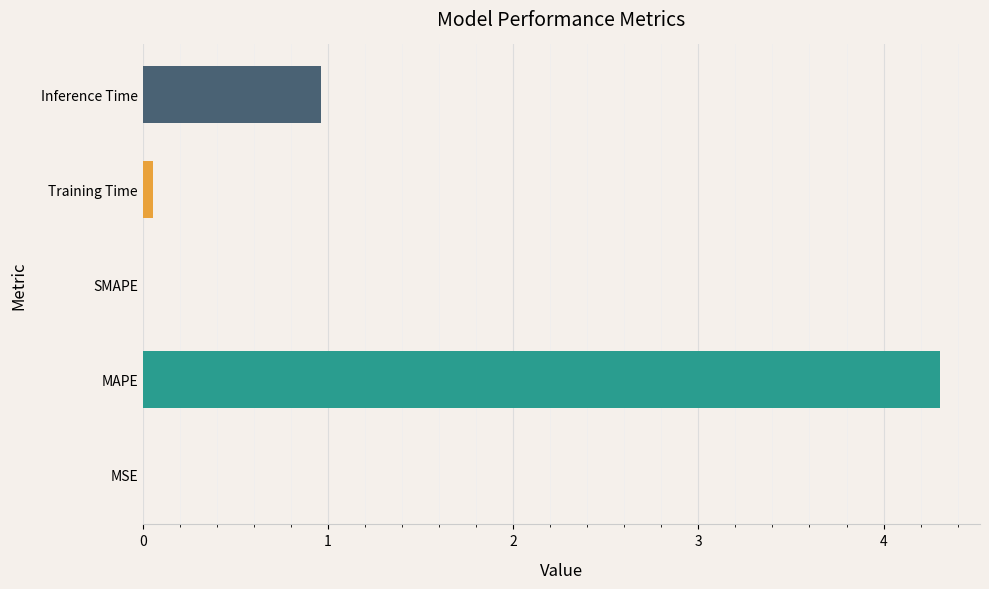

What is the greatest value displayed?

4.3